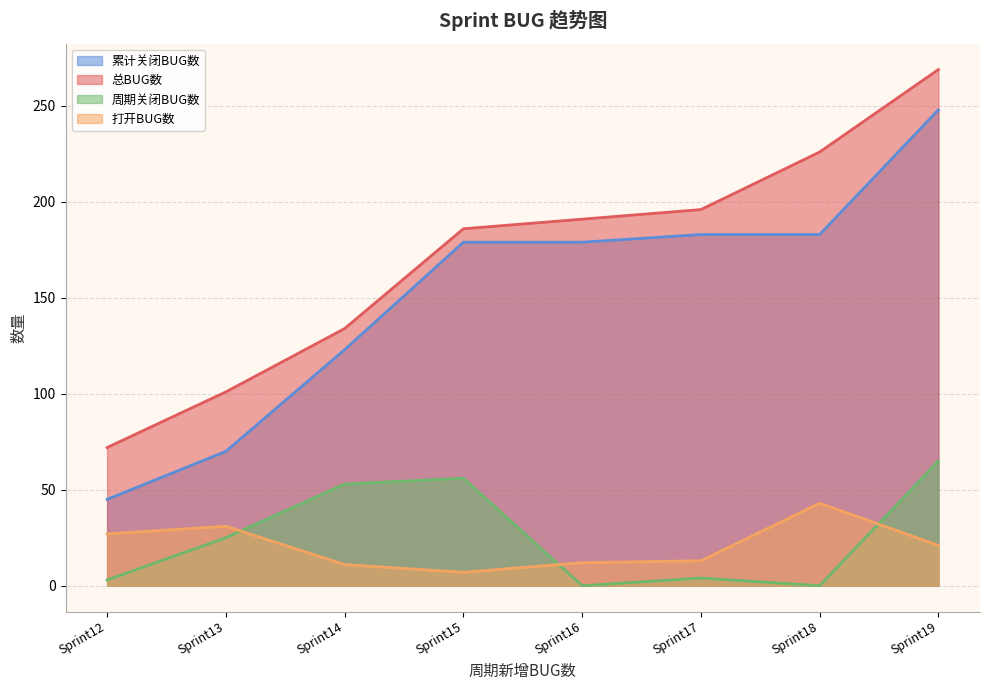

What is the value of the 打开BUG数 point at the 3rd from the left?

11